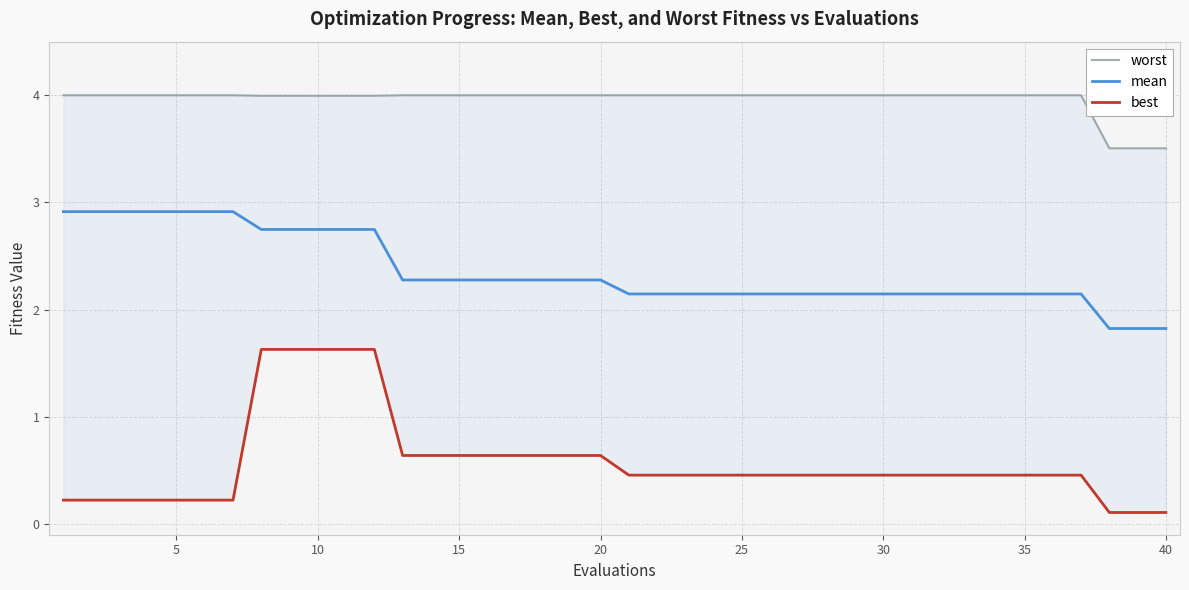

Count the number of categories in the chart.

40